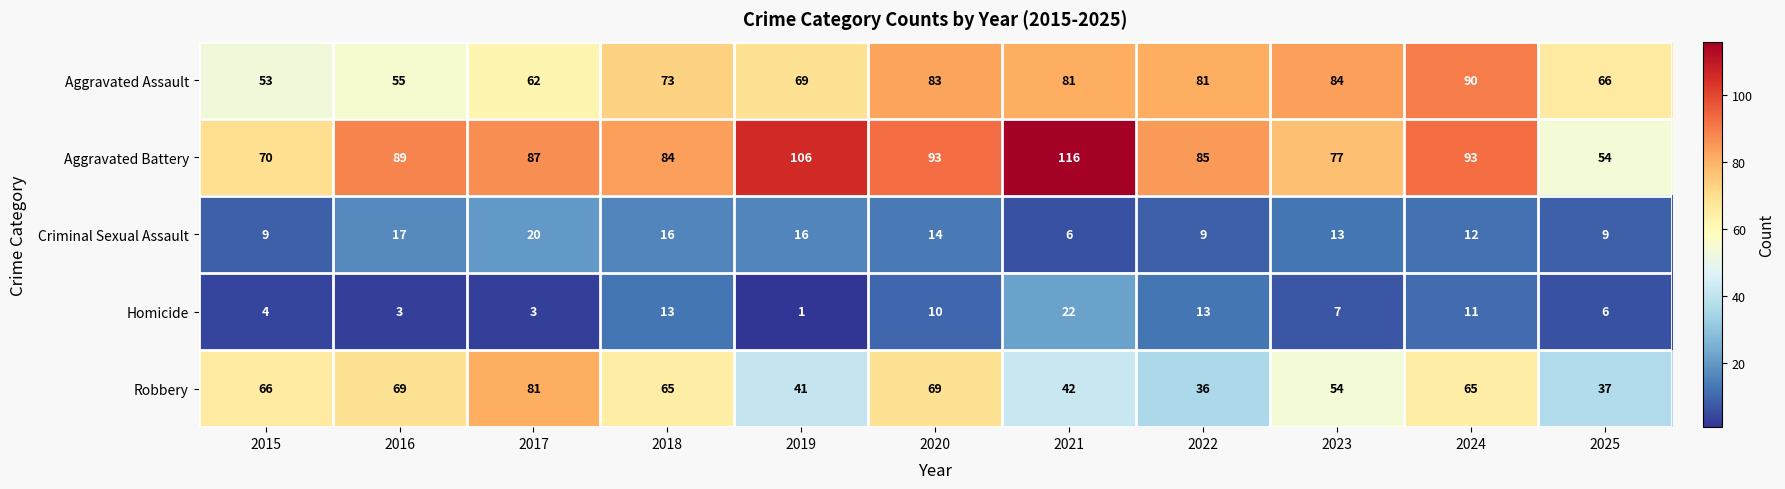

What value does the Robbery series have at 2017, to the nearest 10?

80